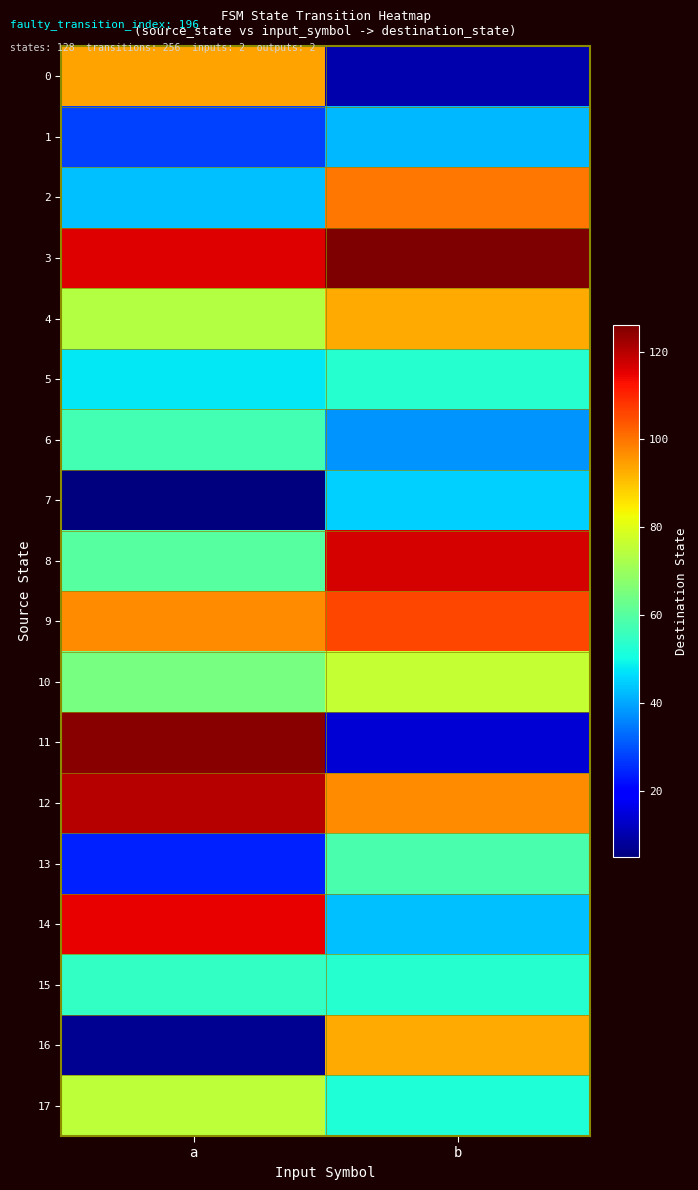

What is the difference between the highest and lowest values at b?

116